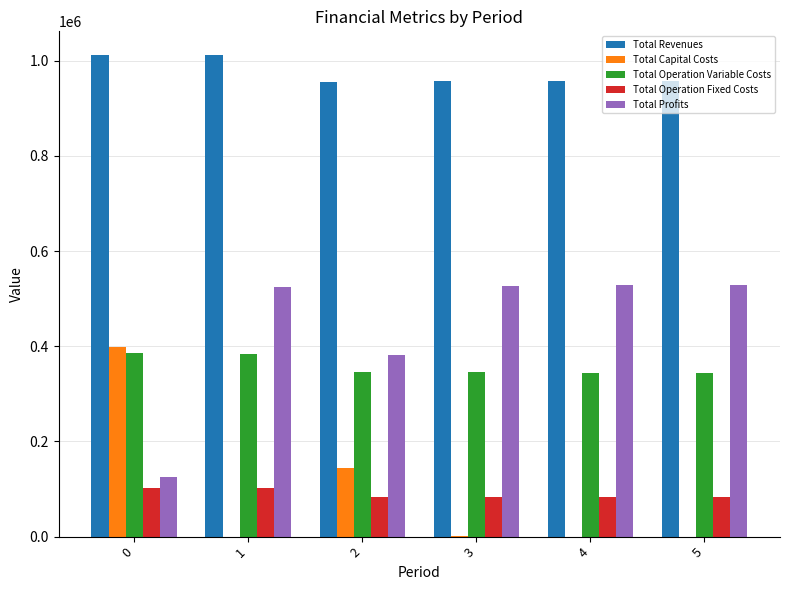

Between 1 and 4, which series saw the biggest shift?

Total Revenues